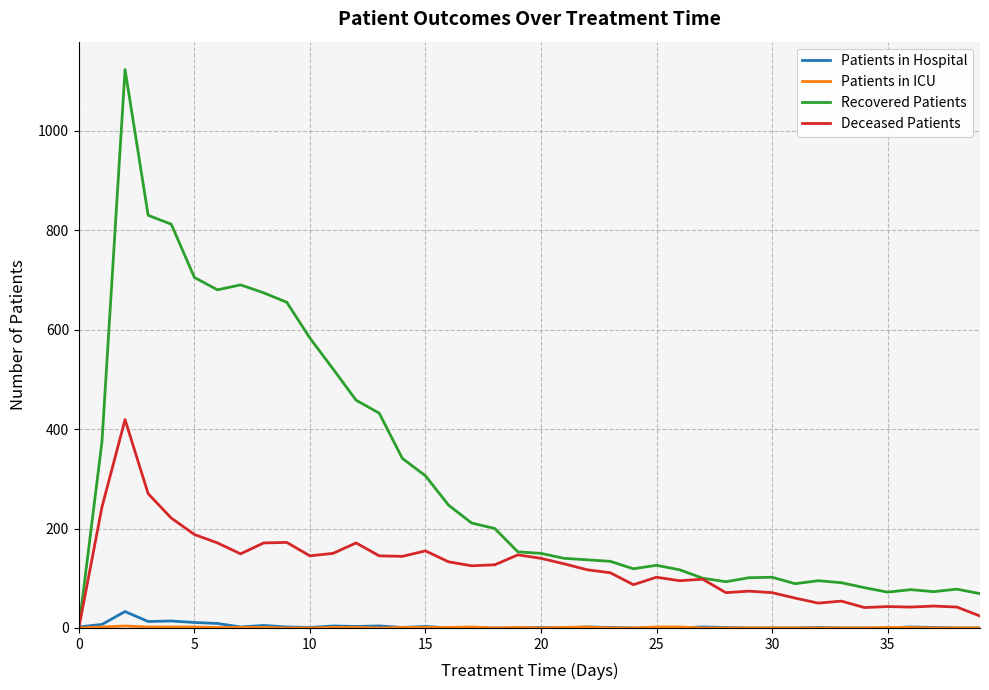

What is the maximum value shown in the chart?

1123